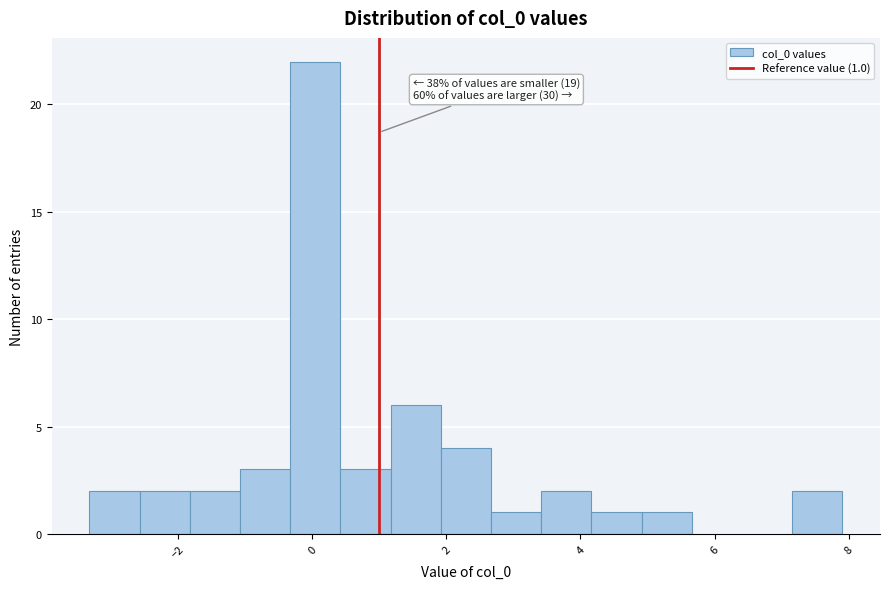

Around what value on the x-axis is the tallest bar? Give the approximate position of its centre, as read against the axis.

0.0